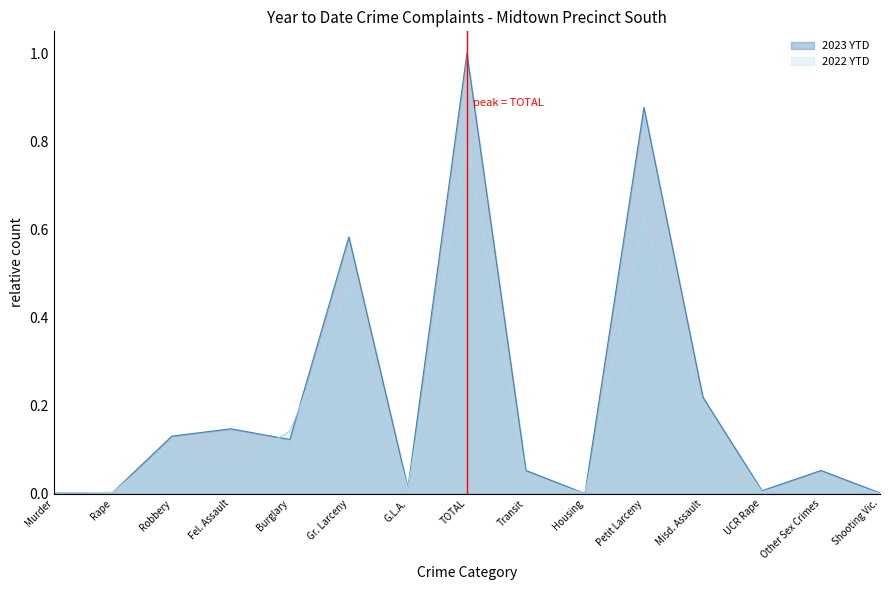

What are all the series names shown in the legend?

2023 YTD, 2022 YTD